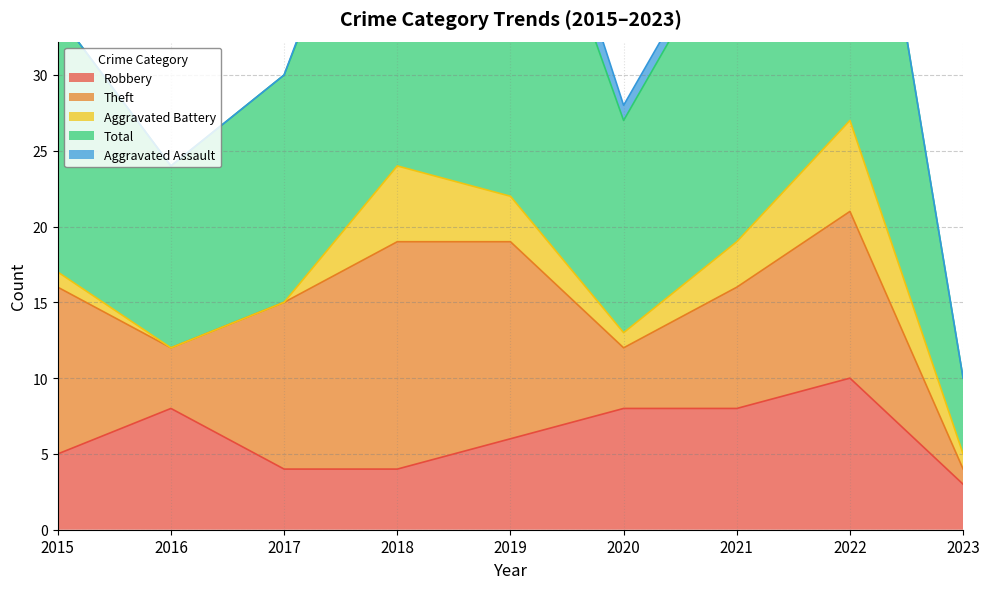

At which category is the sum across all series the highest?

2022